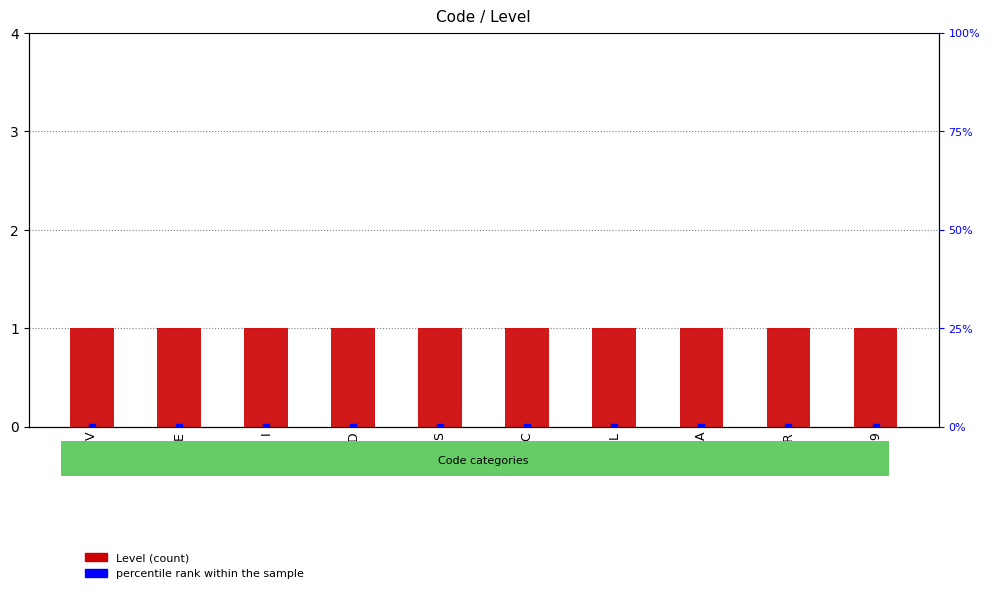

Which series has the largest Y range (max minus min)?

Level